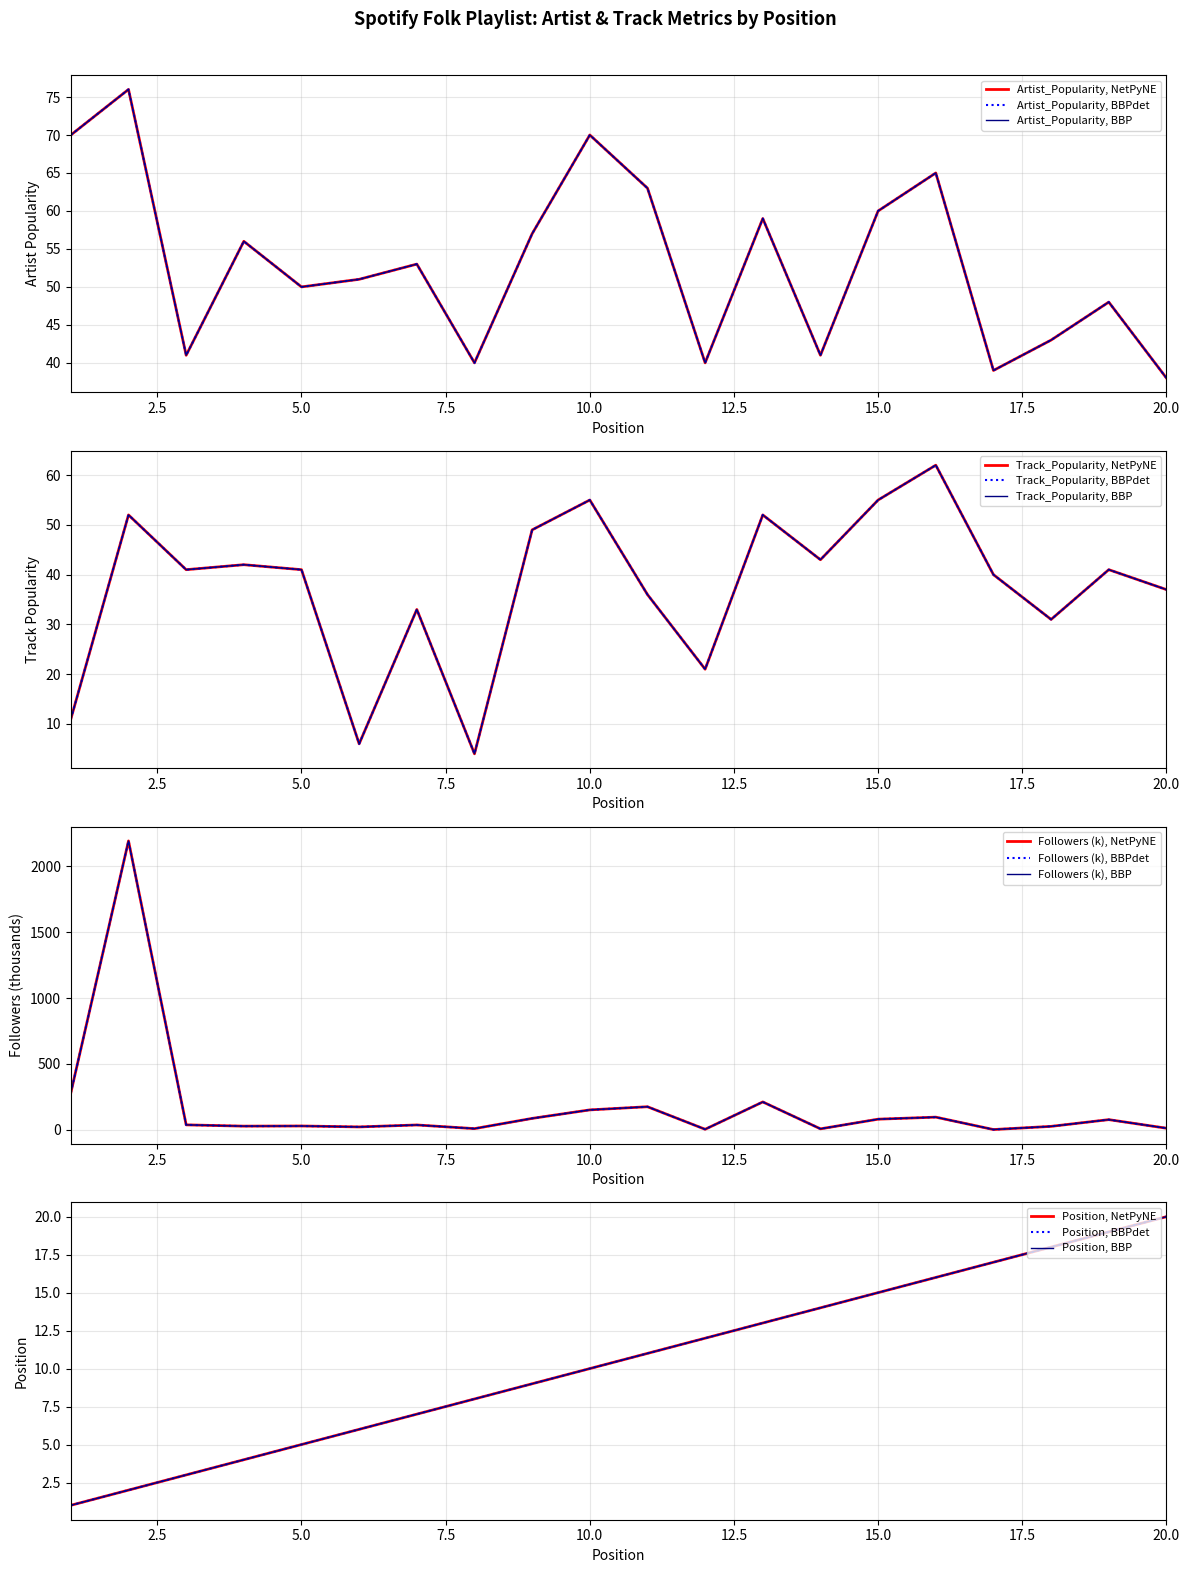

Does the chart have visible grid lines?

Yes